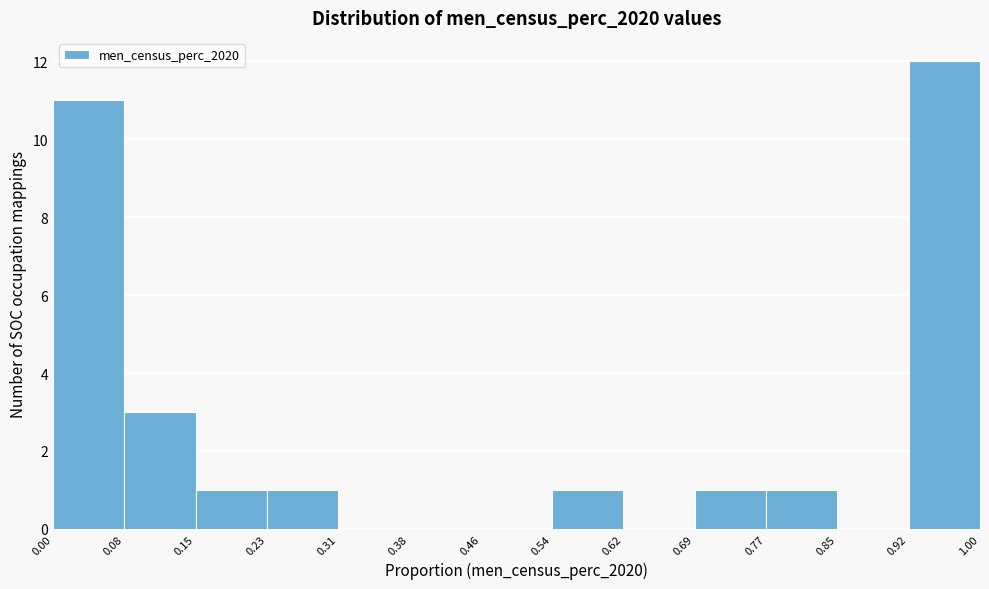

Reading left to right, transcribe this chart: for each bar, give the range it covers on the x-axis and its height. The values are not printed on the chart, so give them approximately, as read against the axis.

0.00 to 0.08: 11
0.08 to 0.15: 3
0.15 to 0.23: 1
0.23 to 0.31: 1
0.31 to 0.38: 0
0.38 to 0.46: 0
0.46 to 0.54: 0
0.54 to 0.62: 1
0.62 to 0.69: 0
0.69 to 0.77: 1
0.77 to 0.85: 1
0.85 to 0.92: 0
0.92 to 1.00: 12